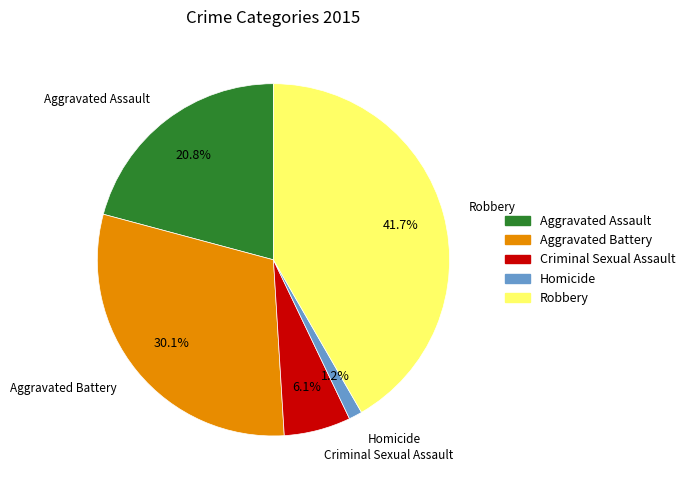

To the nearest percent, what percentage of the pie is Criminal Sexual Assault?

6%